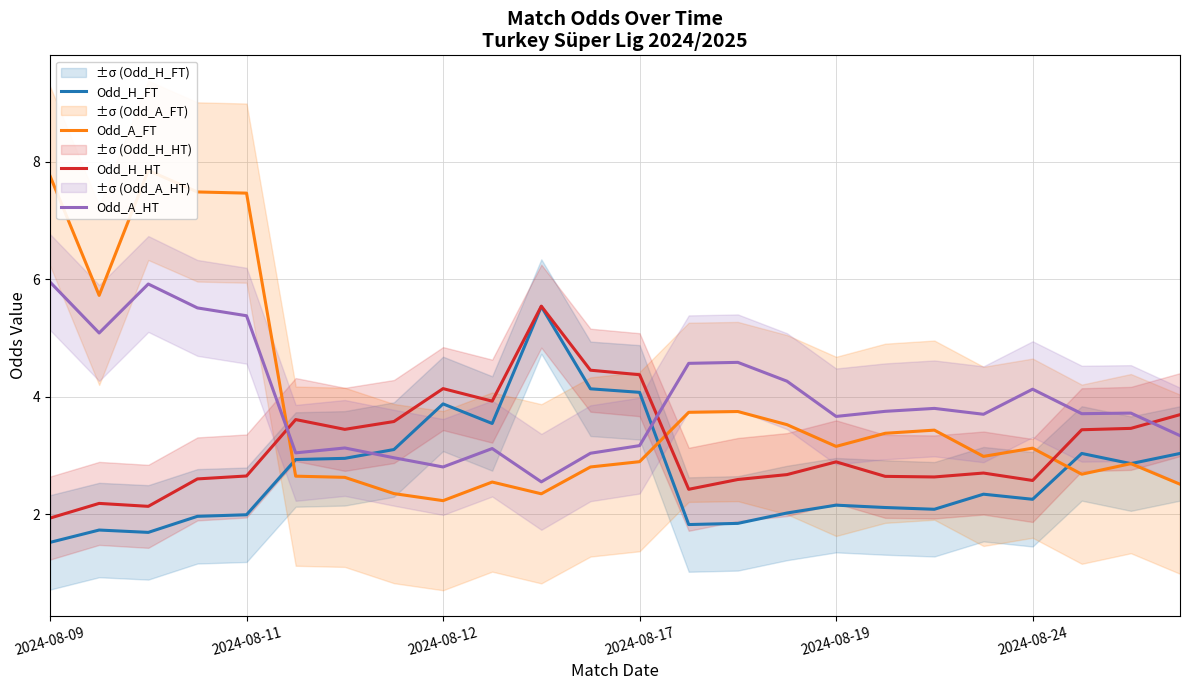

What is the minimum value for Odd_A_HT?

2.6